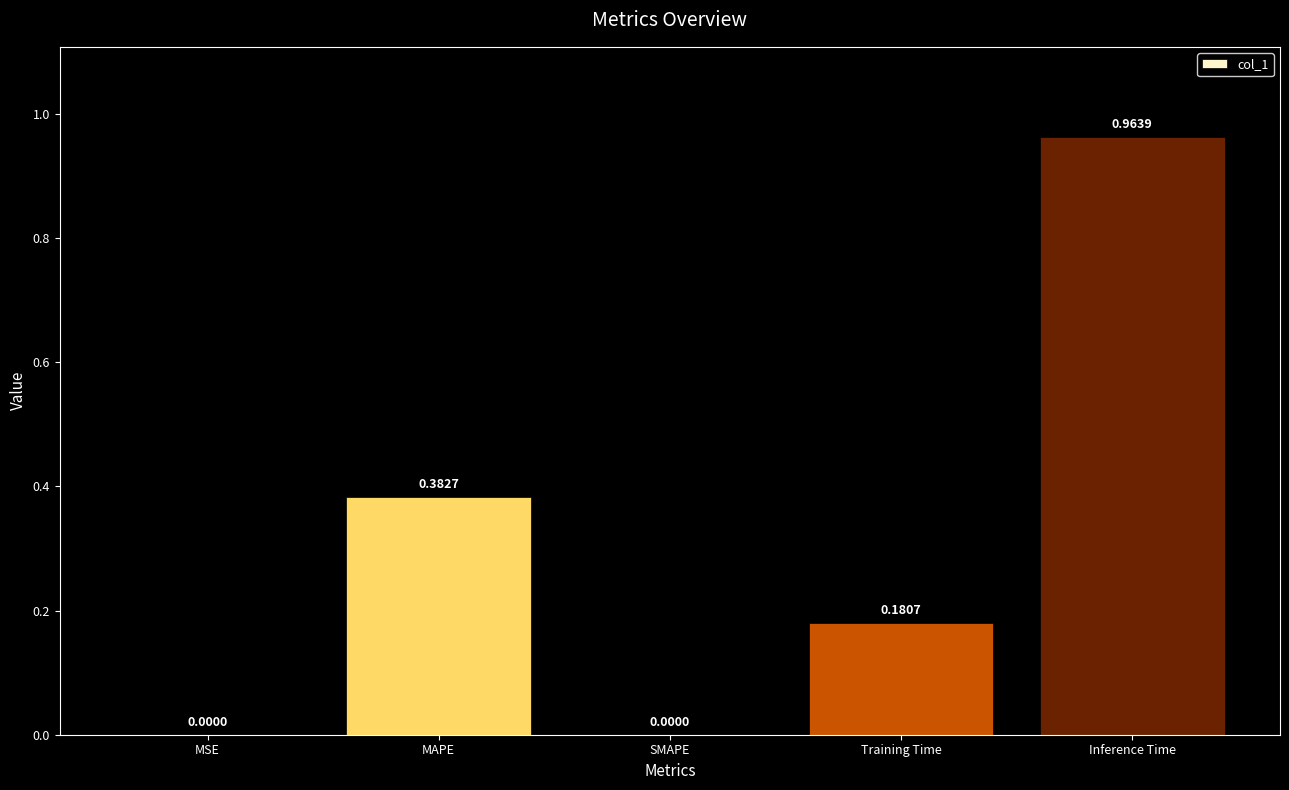

What is the sum of the values at MAPE and Training Time?

0.6